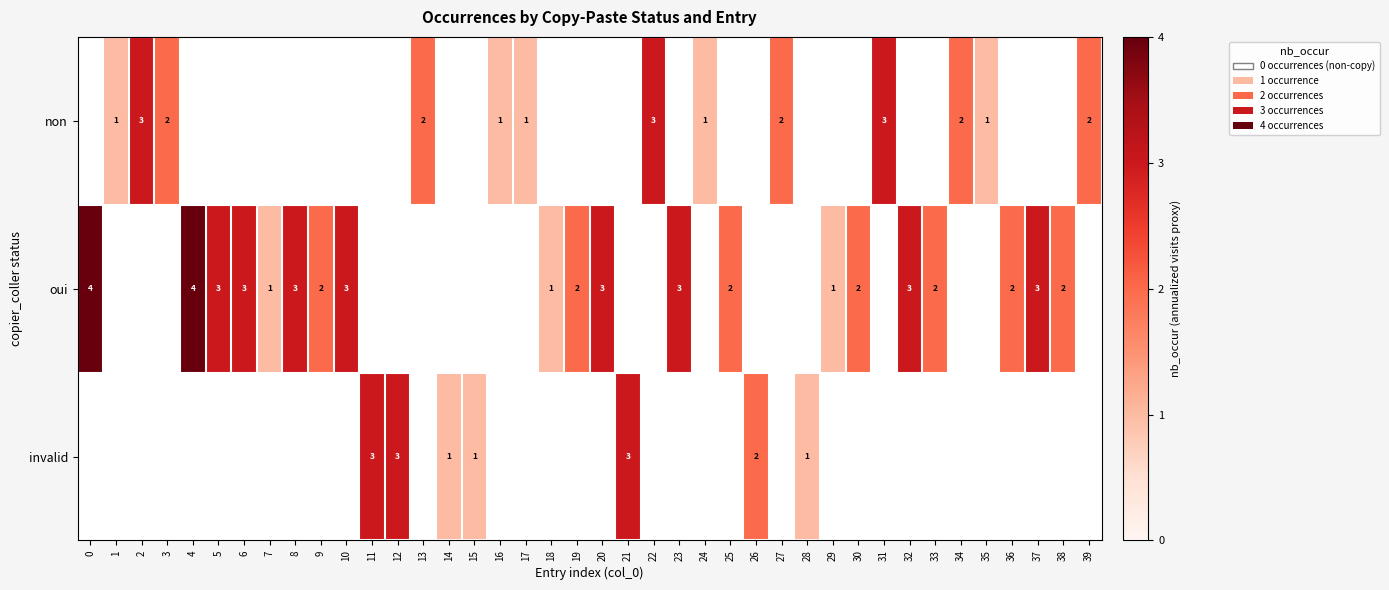

At how many categories does at least one series exceed 0?

40